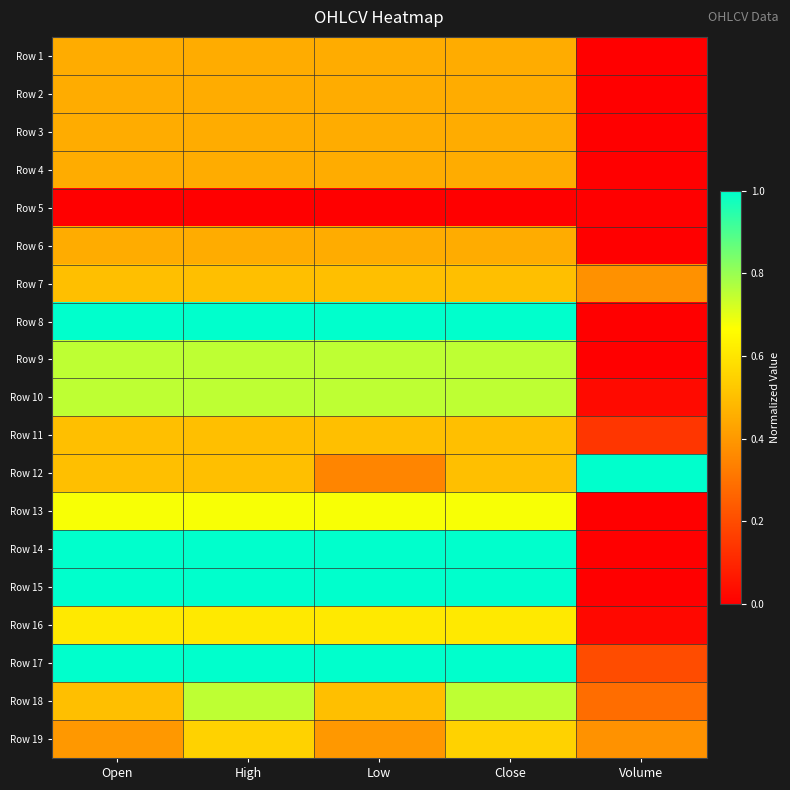

Reading right to left, extract all data points from this chart.

Row 1: Volume=0.0	Close=0.4	Low=0.4	High=0.4	Open=0.4
Row 2: Volume=0.0	Close=0.4	Low=0.4	High=0.4	Open=0.4
Row 3: Volume=0.0	Close=0.4	Low=0.4	High=0.4	Open=0.4
Row 4: Volume=0.0	Close=0.4	Low=0.4	High=0.4	Open=0.4
Row 5: Volume=0.0	Close=0.0	Low=0.0	High=0.0	Open=0.0
Row 6: Volume=0.0	Close=0.4	Low=0.4	High=0.4	Open=0.4
Row 7: Volume=0.4	Close=0.5	Low=0.5	High=0.5	Open=0.5
Row 8: Volume=0.0	Close=1.0	Low=1.0	High=1.0	Open=1.0
Row 9: Volume=0.0	Close=0.8	Low=0.8	High=0.8	Open=0.8
Row 10: Volume=0.0	Close=0.8	Low=0.8	High=0.8	Open=0.8
Row 11: Volume=0.1	Close=0.5	Low=0.5	High=0.5	Open=0.5
Row 12: Volume=1.0	Close=0.5	Low=0.3	High=0.5	Open=0.5
Row 13: Volume=0.0	Close=0.7	Low=0.7	High=0.7	Open=0.7
Row 14: Volume=0.0	Close=1.0	Low=1.0	High=1.0	Open=1.0
Row 15: Volume=0.0	Close=1.0	Low=1.0	High=1.0	Open=1.0
Row 16: Volume=0.0	Close=0.6	Low=0.6	High=0.6	Open=0.6
Row 17: Volume=0.2	Close=1.0	Low=1.0	High=1.0	Open=1.0
Row 18: Volume=0.3	Close=0.8	Low=0.5	High=0.8	Open=0.5
Row 19: Volume=0.4	Close=0.6	Low=0.4	High=0.6	Open=0.4